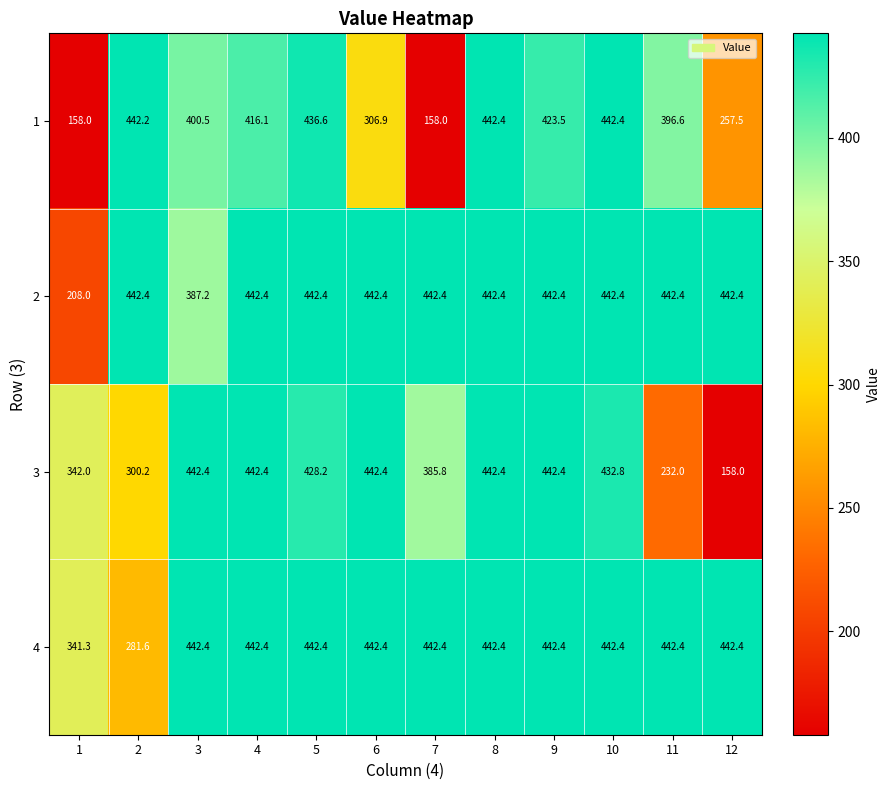

What is the sum of all 4 values?

5046.9